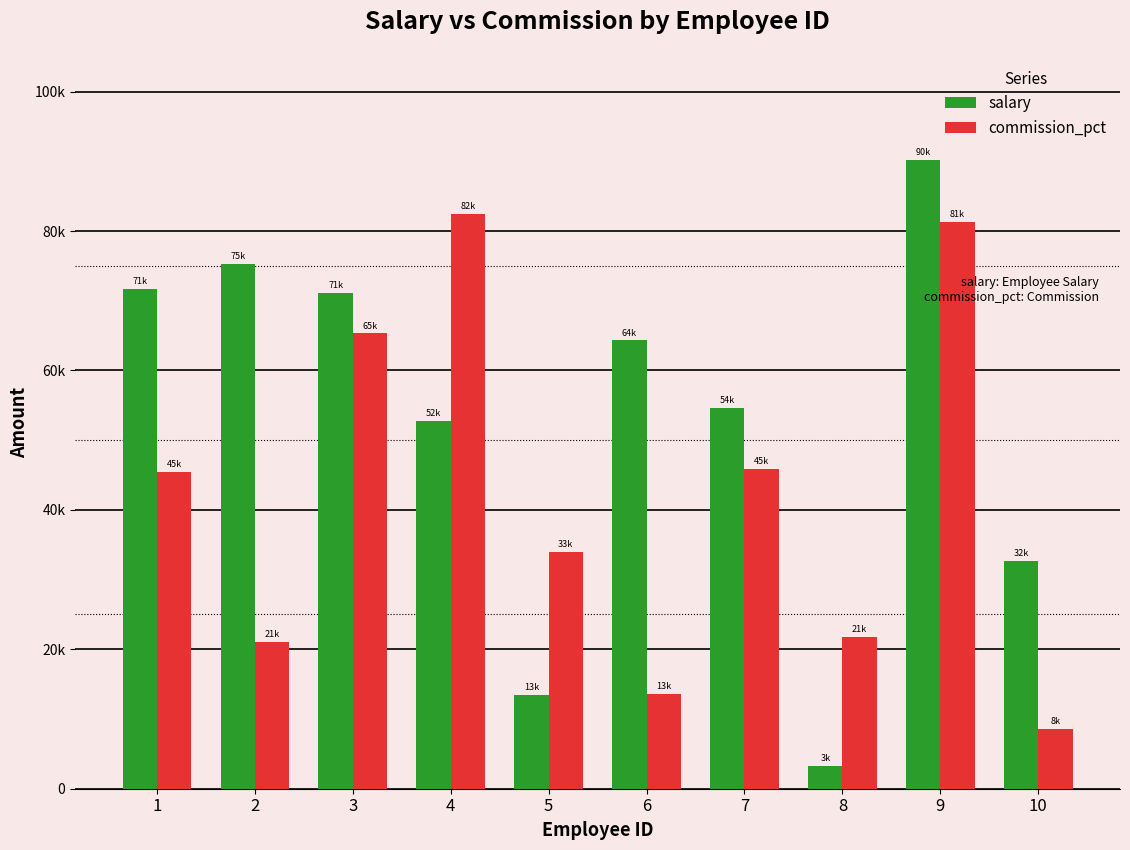

What are all the series names shown in the legend?

salary, commission_pct